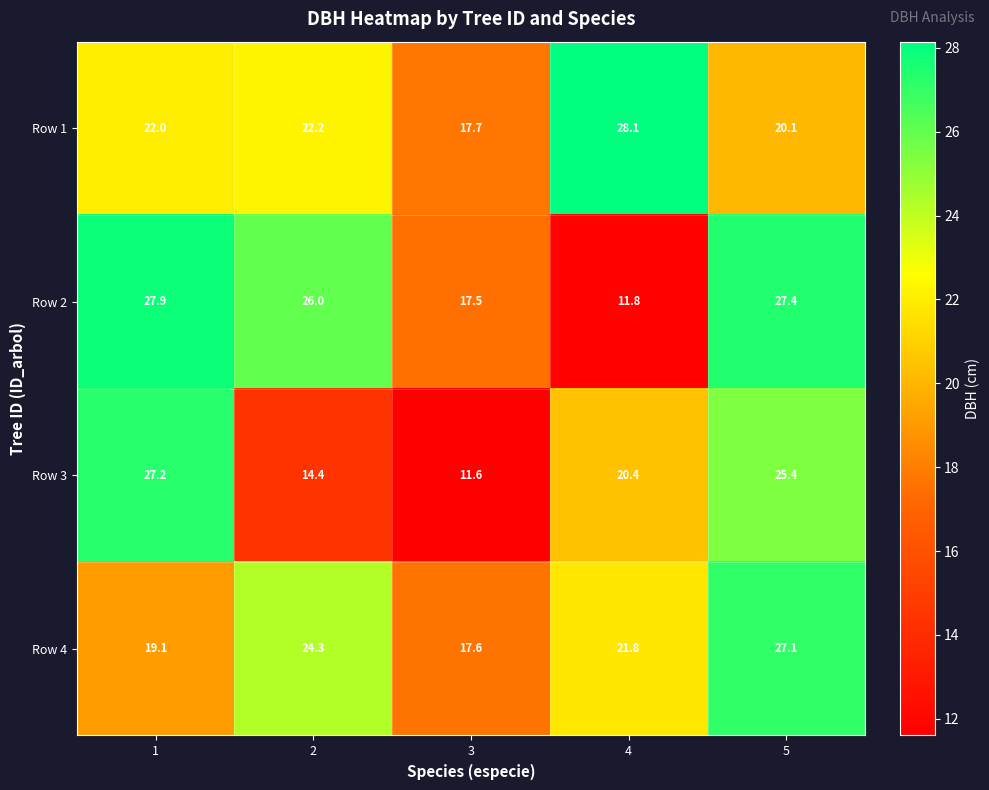

What is the difference between the second highest and minimum values in the Row 3 series?

13.8